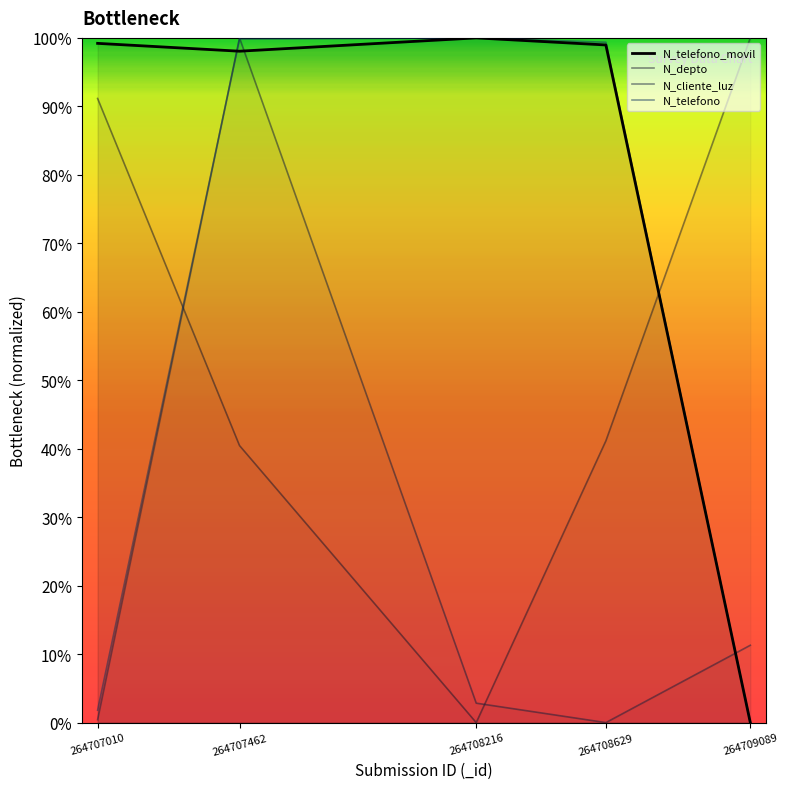

True or false: N_telefono_movil has more than 2 points higher than both neighbors.

False